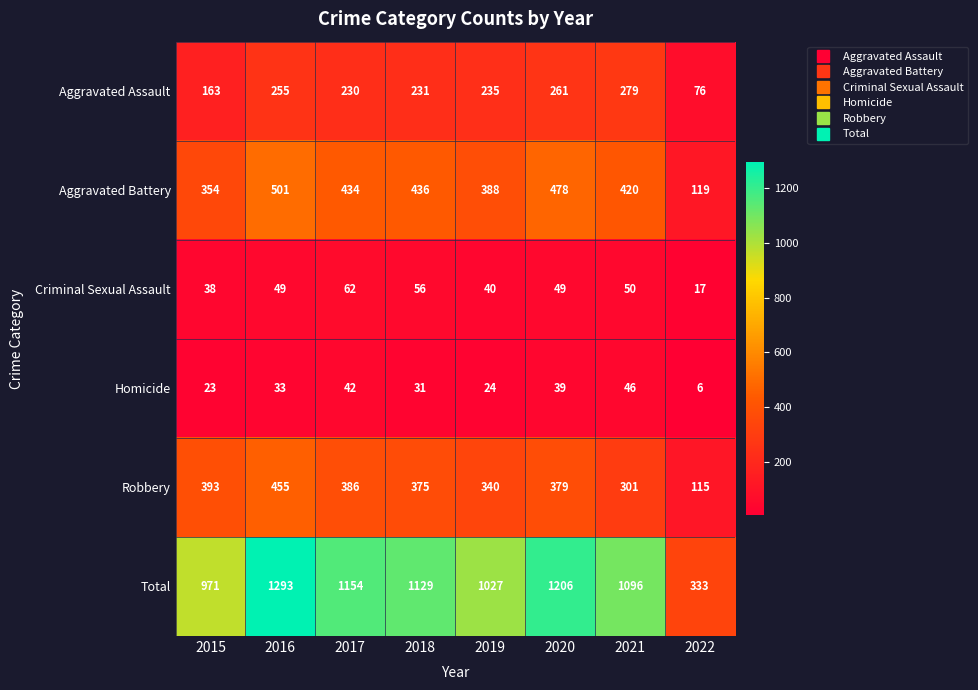

Is the value of Aggravated Assault at 2016 greater than the value of Homicide at 2016?

Yes